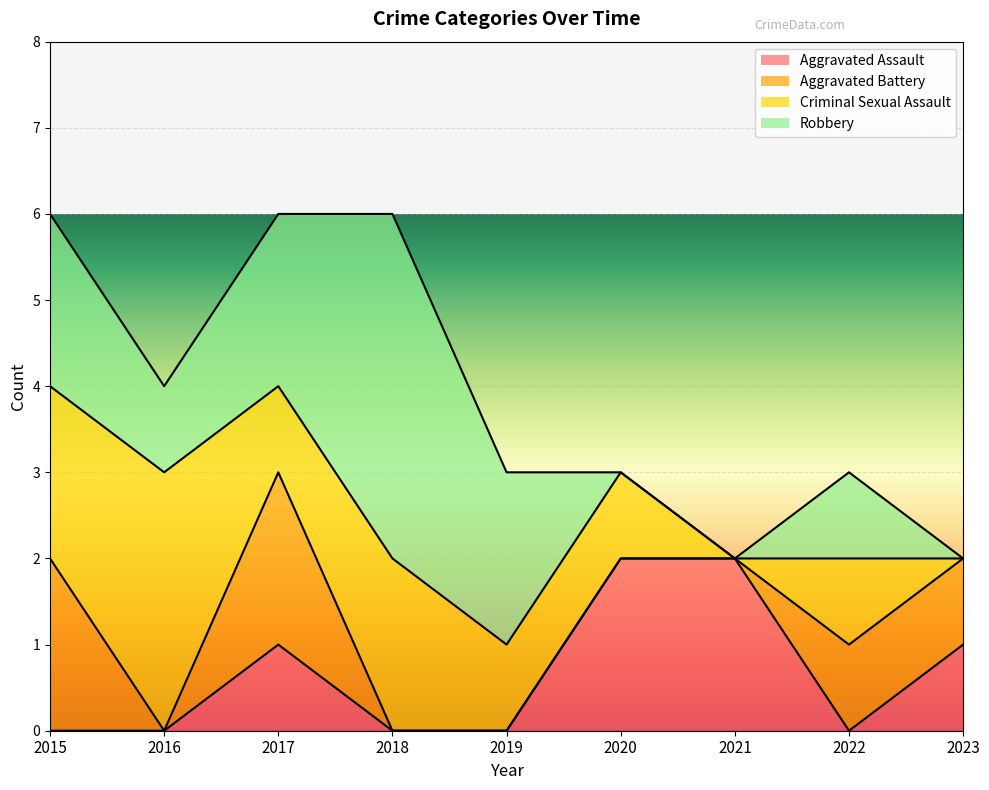

What is the highest value of the Aggravated Assault series?

2